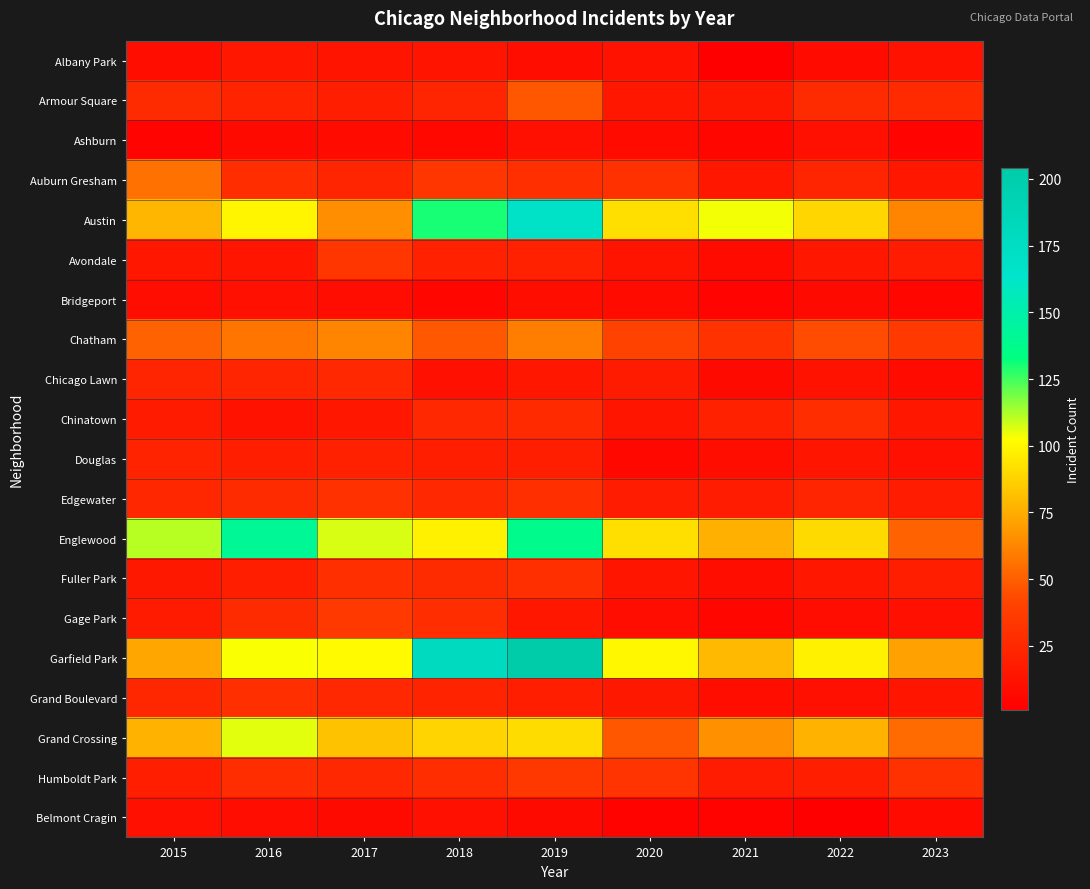

At which category does the chart reach its peak across all series?

2019